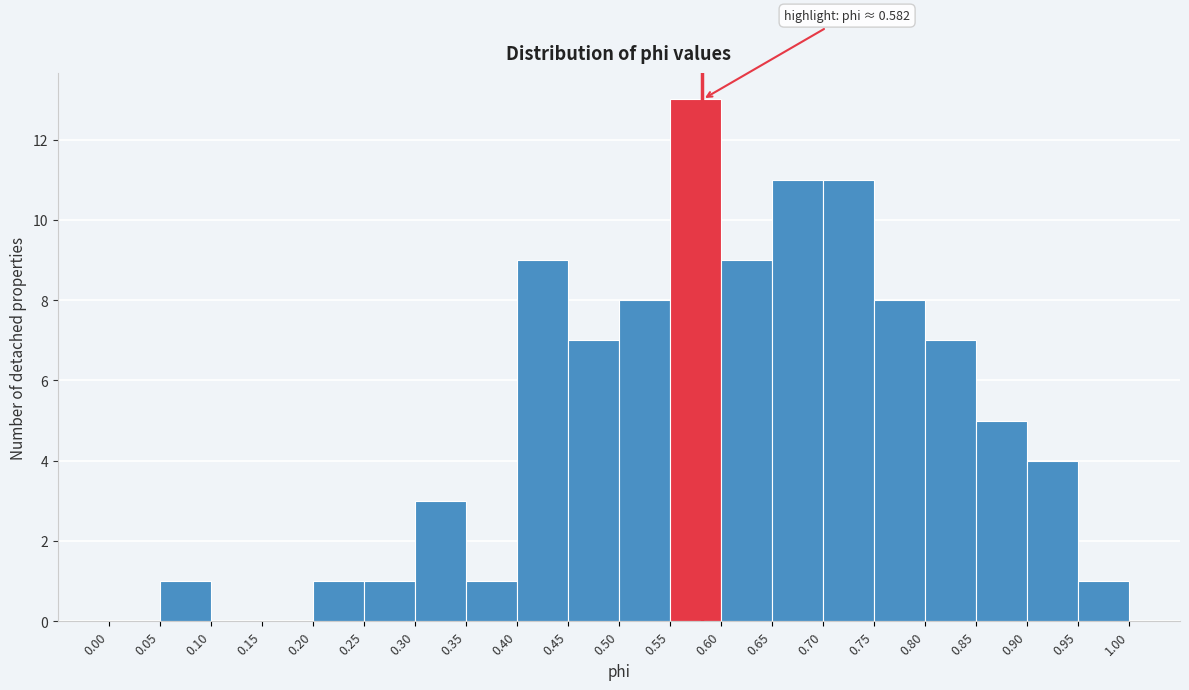

Over which range of the x-axis is the bar tallest?

0.55 to 0.60